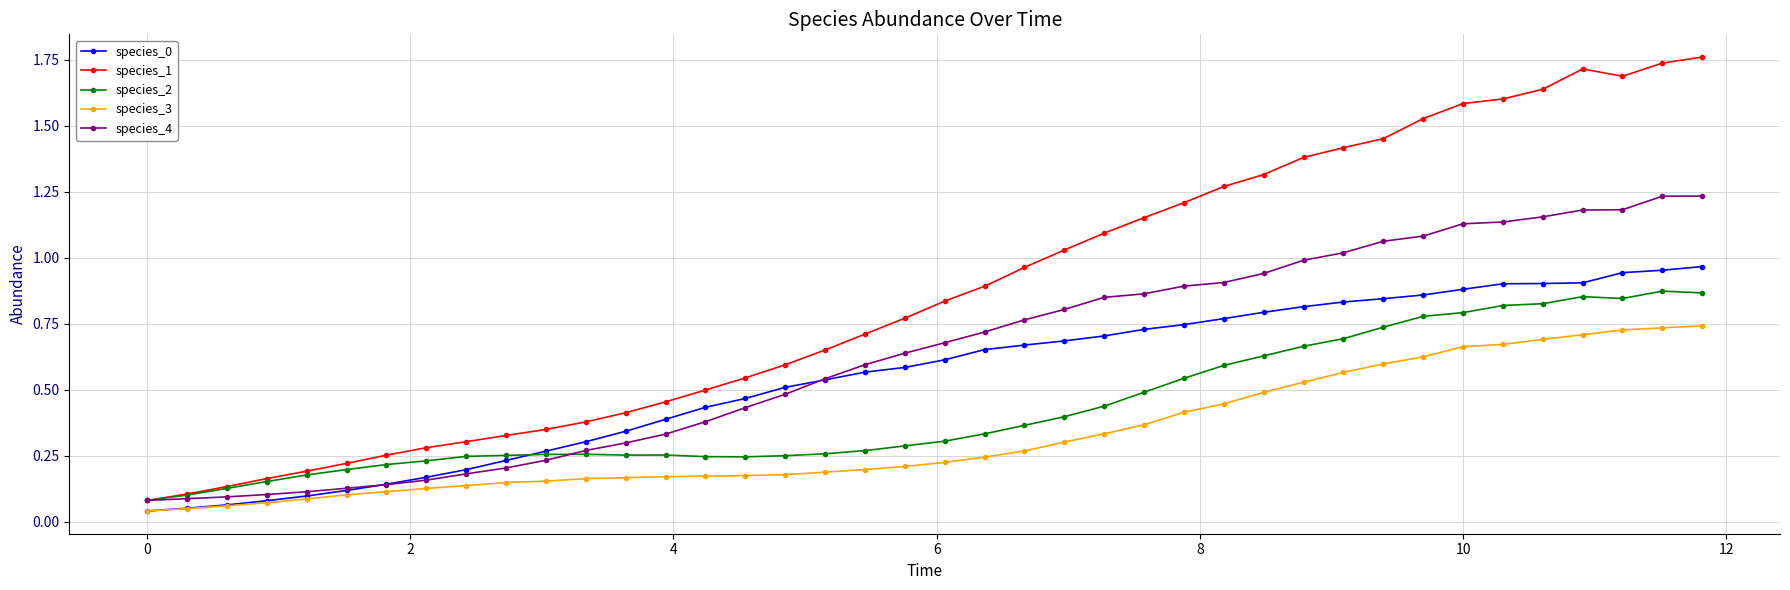

Which series has the largest range (max minus min)?

species_1